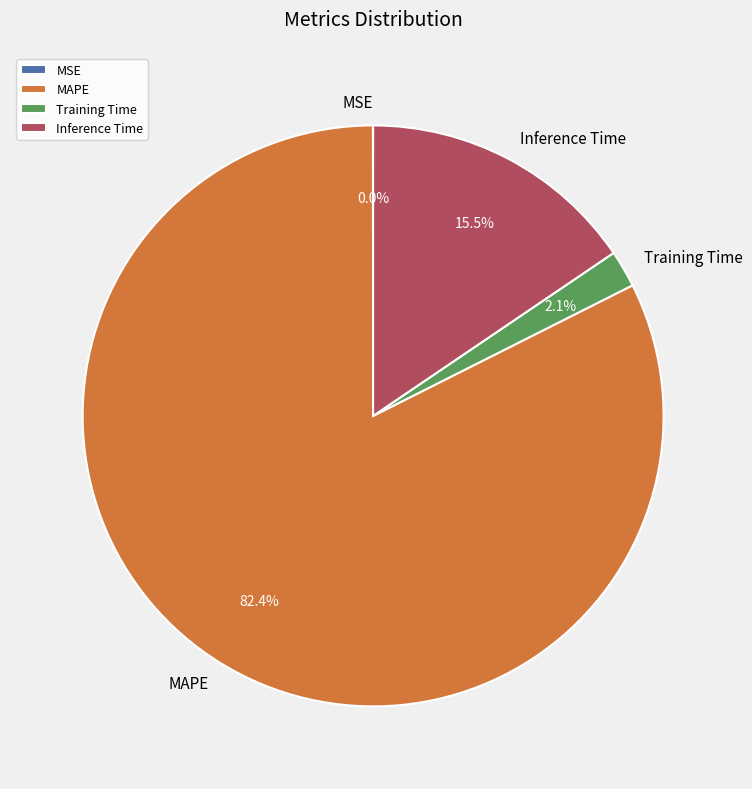

What is the largest slice in the pie chart?

MAPE